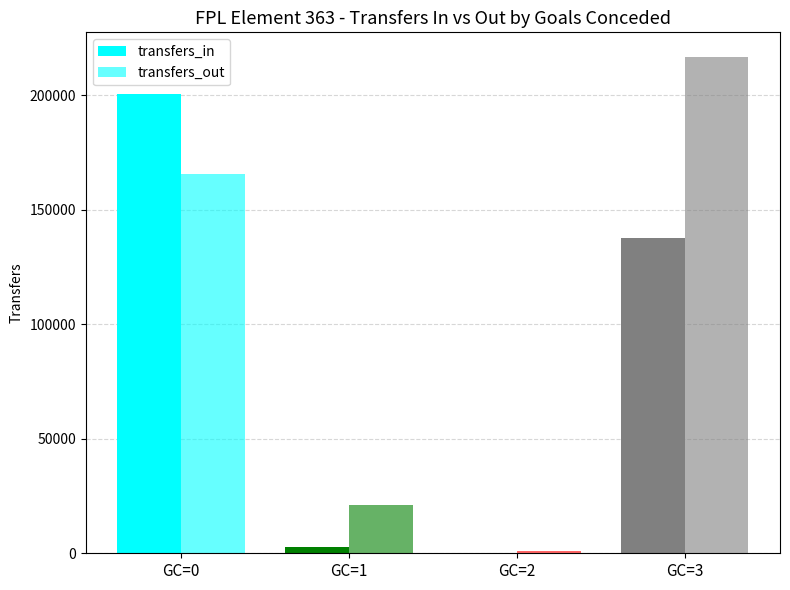

What value does the transfers_in series have at GC=3, to the nearest 10?

137590